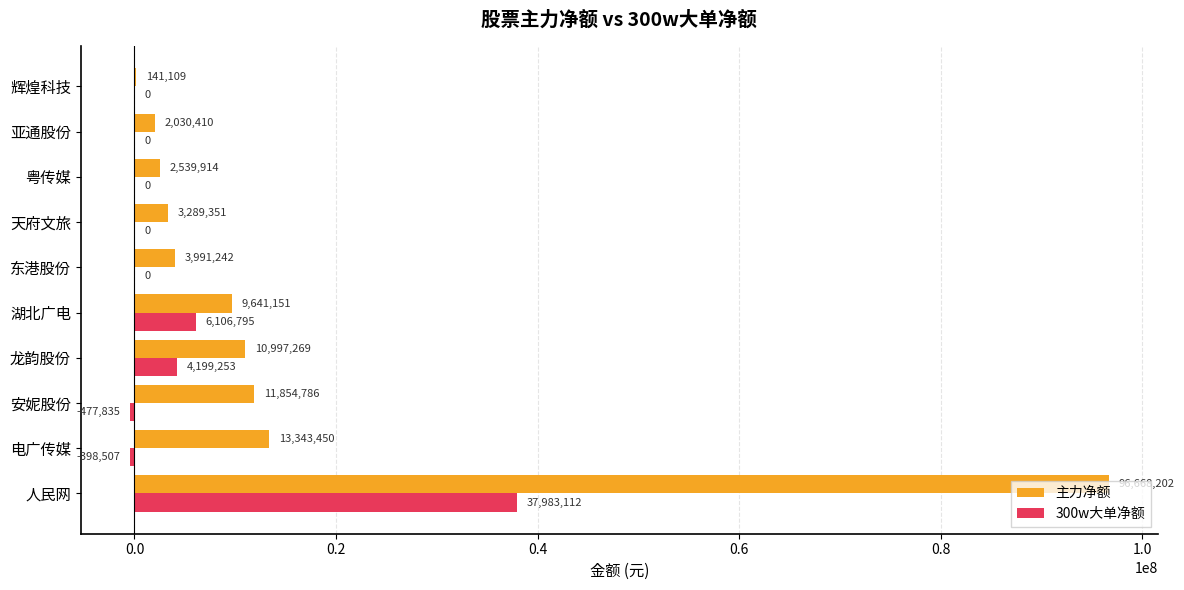

What is the sum of the 主力净额 values at 龙韵股份 and 人民网?

107665471